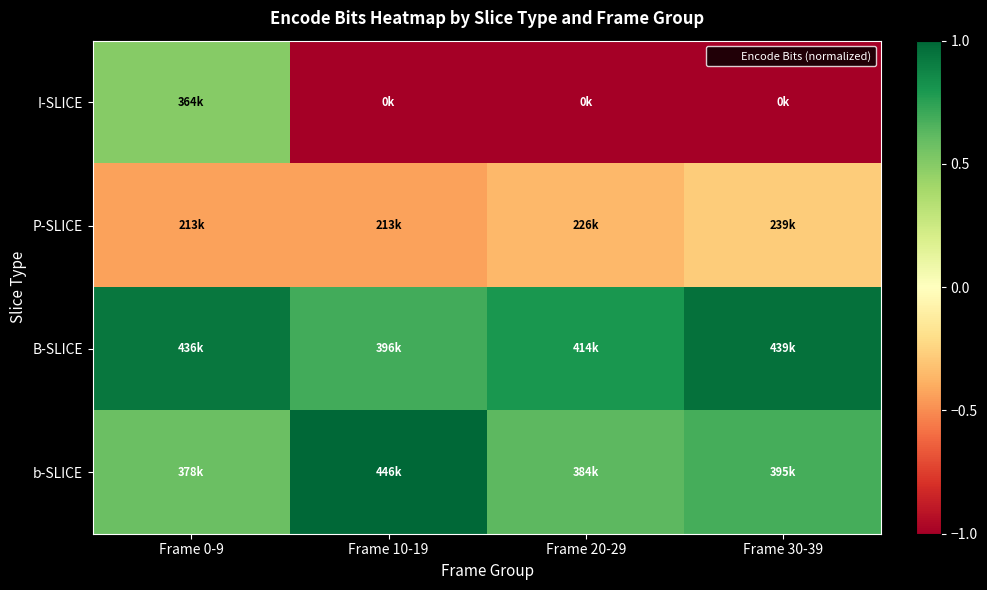

Reading left to right, what are all the values shown in this chart?

I-SLICE: Frame 0-9=0.5	Frame 10-19=-1.0	Frame 20-29=-1.0	Frame 30-39=-1.0
P-SLICE: Frame 0-9=-0.4	Frame 10-19=-0.4	Frame 20-29=-0.4	Frame 30-39=-0.3
B-SLICE: Frame 0-9=0.9	Frame 10-19=0.7	Frame 20-29=0.8	Frame 30-39=1.0
b-SLICE: Frame 0-9=0.6	Frame 10-19=1.0	Frame 20-29=0.6	Frame 30-39=0.7